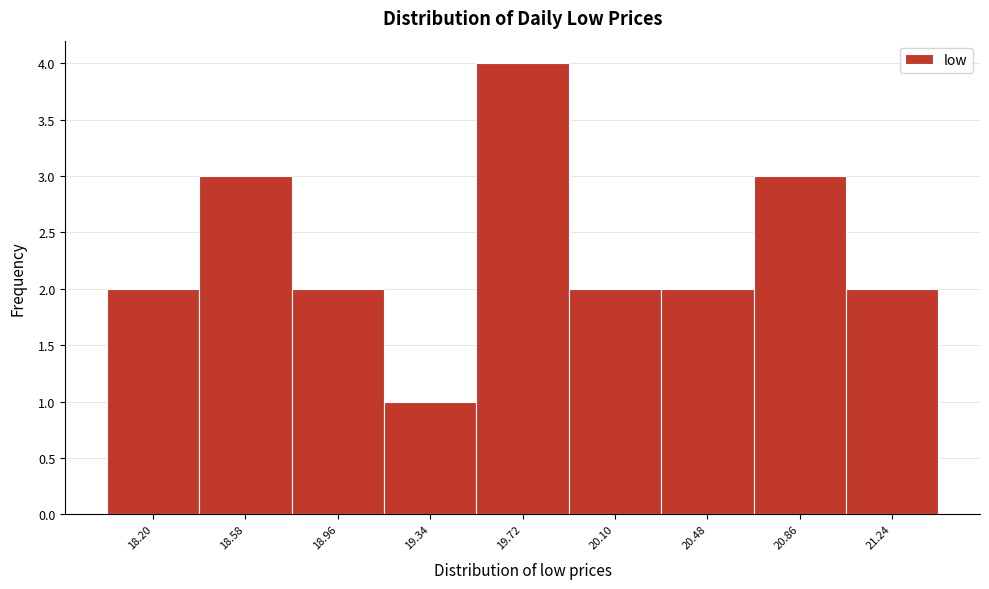

Reading left to right, what are all the values shown in this chart?

2	3	2	1	4	2	2	3	2